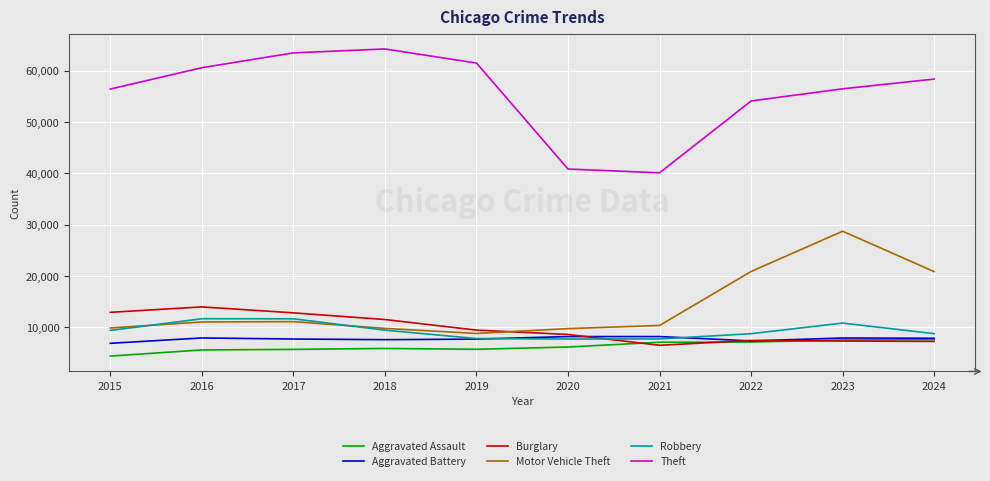

What value does the Motor Vehicle Theft series have at 2019, to the nearest 100?

8800